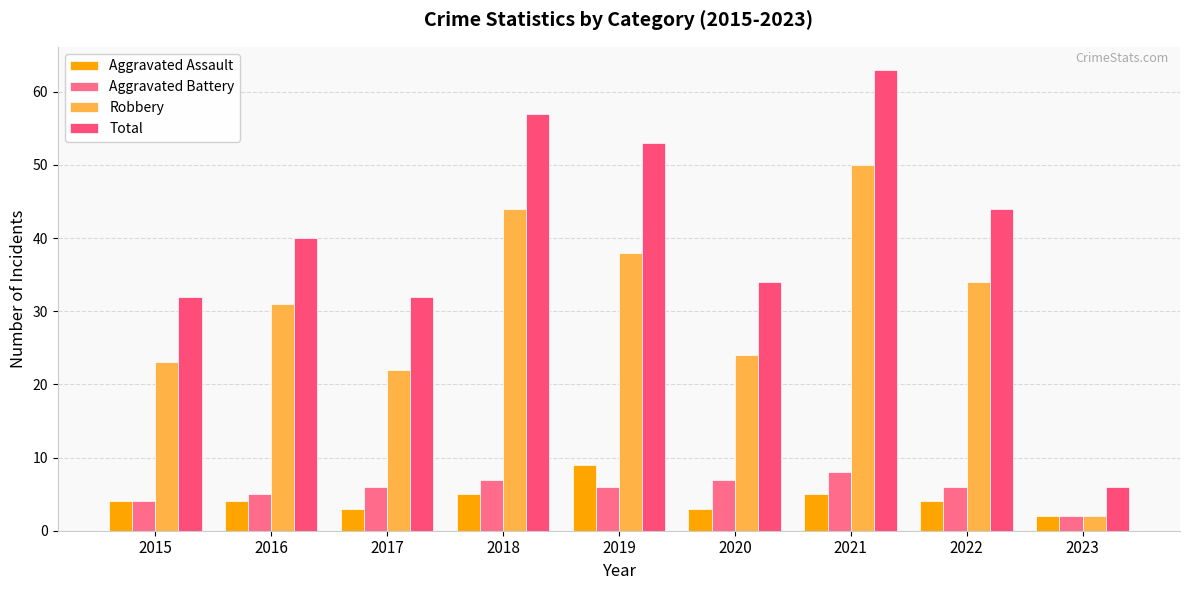

Are the bars grouped side by side (vs. stacked)?

Yes